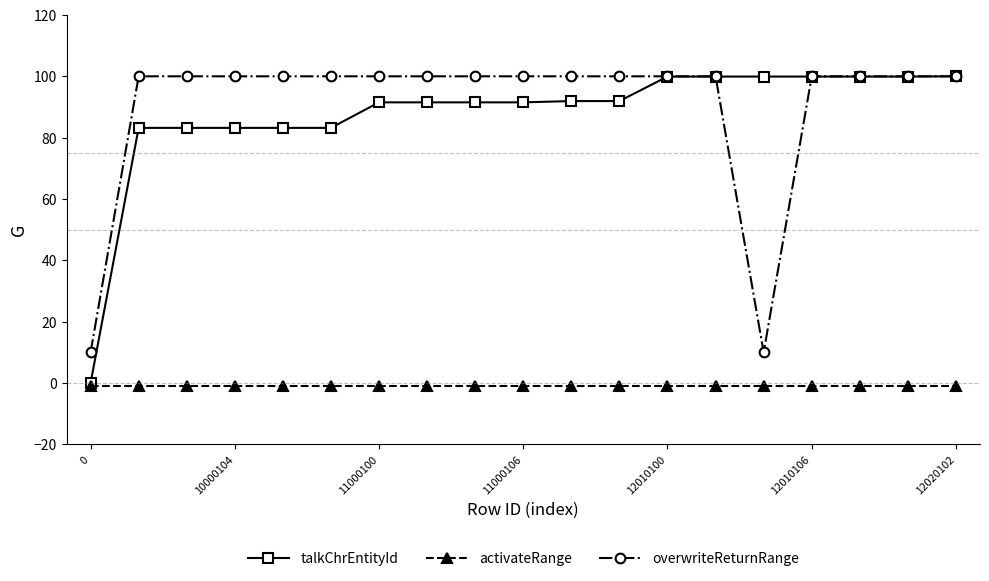

What is the sum of all activateRange values?

-19.0